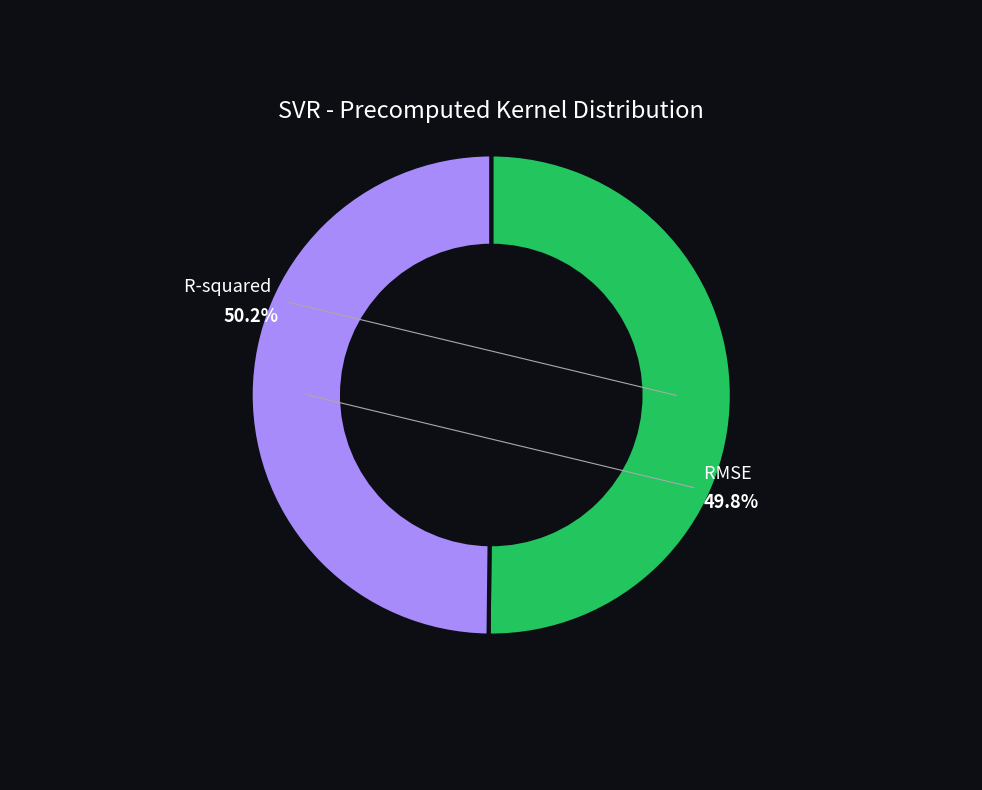

Is it true that RMSE is 50% of the pie?

True